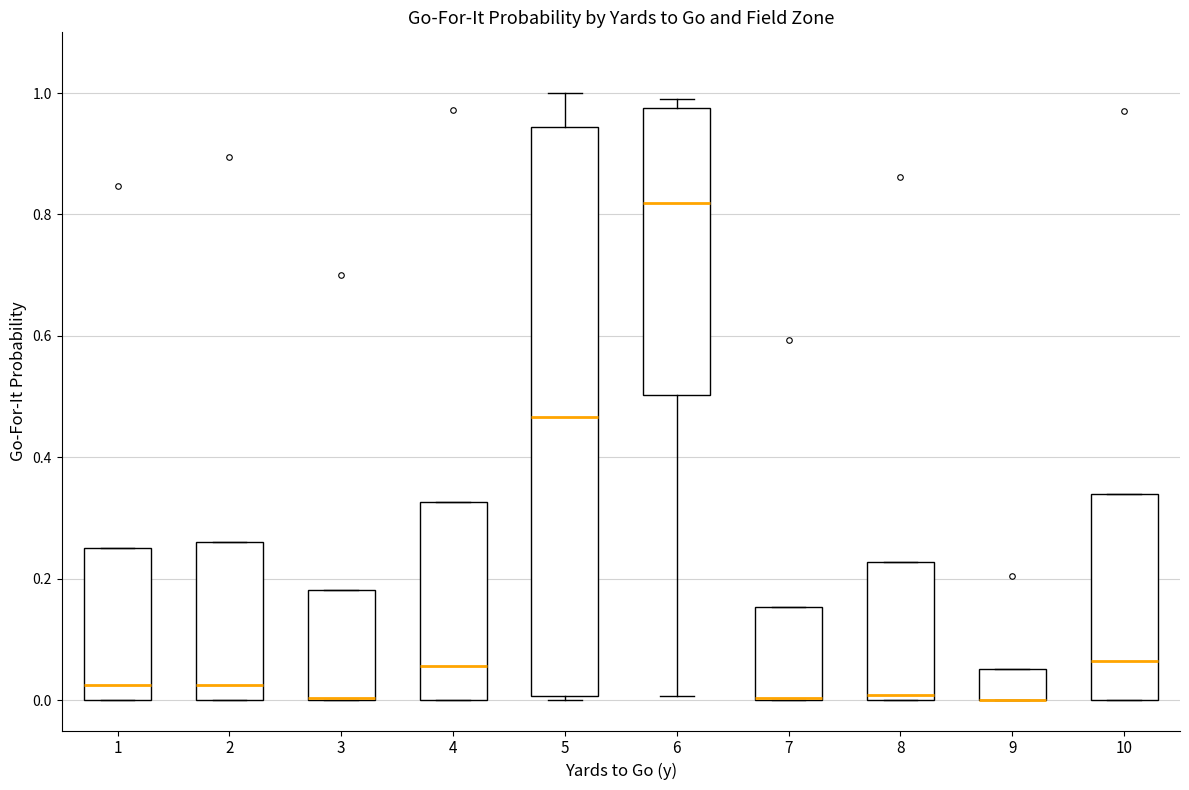

Where is the lower edge of the box at x = 3 on the y-axis? The values are not printed on the chart, so give them approximately, as read against the axis.

0.00